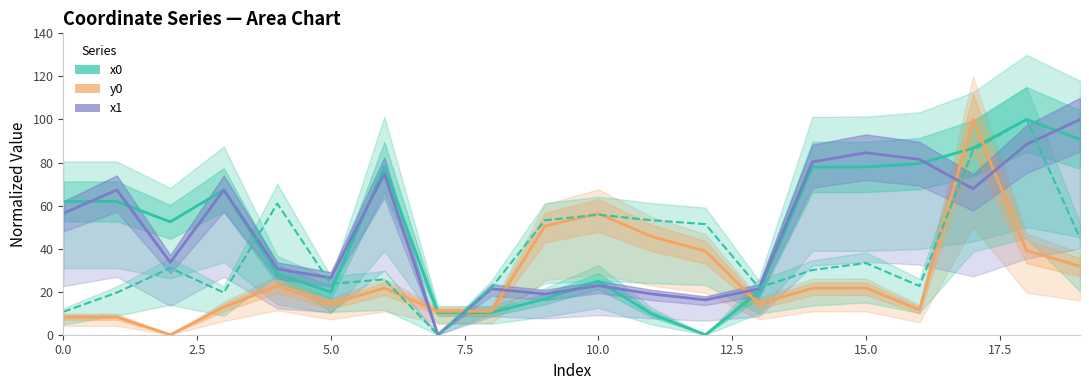

Reading left to right, what are all the values shown in this chart?

x0: 0=61.9	1=61.9	2=52.4	3=67.3	4=28.1	5=19.9	6=77.9	7=10.2	8=10.2	9=16.6	10=24.9	11=9.6	12=0.0	13=19.9	14=77.9	15=78.0	16=79.5	17=86.6	18=100.0	19=90.8
y0: 0=8.2	1=8.2	2=0.0	3=12.8	4=22.7	5=14.2	6=21.7	7=10.8	8=10.8	9=50.5	10=56.3	11=45.6	12=38.9	13=14.2	14=21.7	15=21.7	16=11.5	17=100.0	18=39.1	19=31.8
x1: 0=56.4	1=67.3	2=33.6	3=67.3	4=30.5	5=26.4	6=74.8	7=0.0	8=21.3	9=18.9	10=22.8	11=18.9	12=16.2	13=21.3	14=80.3	15=84.6	16=81.5	17=67.8	18=88.4	19=100.0
y1: 0=10.6	1=19.6	2=31.0	3=19.6	4=60.9	5=23.6	6=25.8	7=0.0	8=21.8	9=53.2	10=55.8	11=53.2	12=51.4	13=21.8	14=30.1	15=33.3	16=22.6	17=85.7	18=100.0	19=44.9